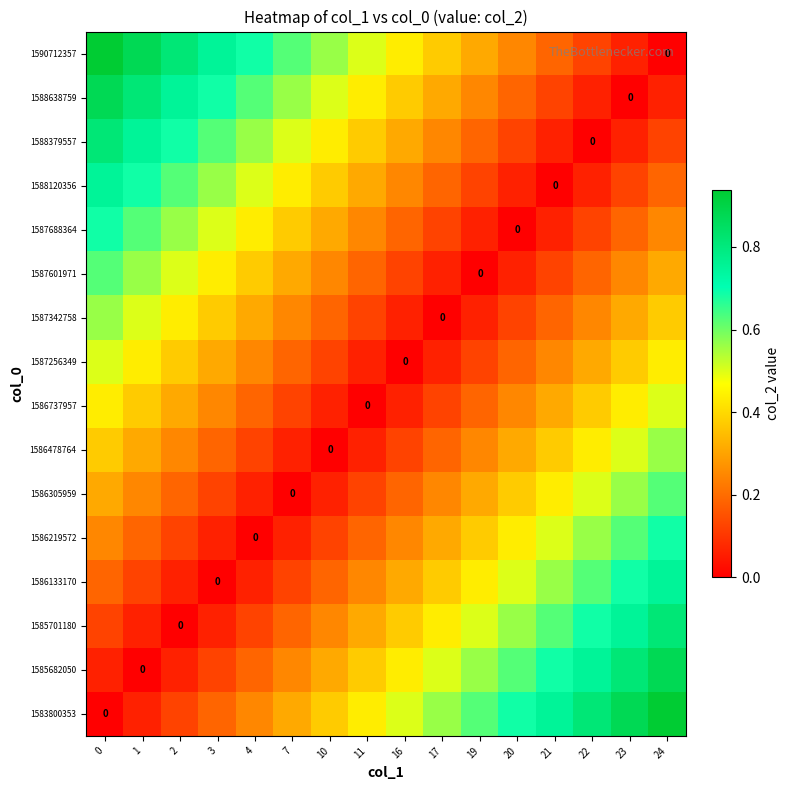

At which label does 1586219572 reach its minimum?

4